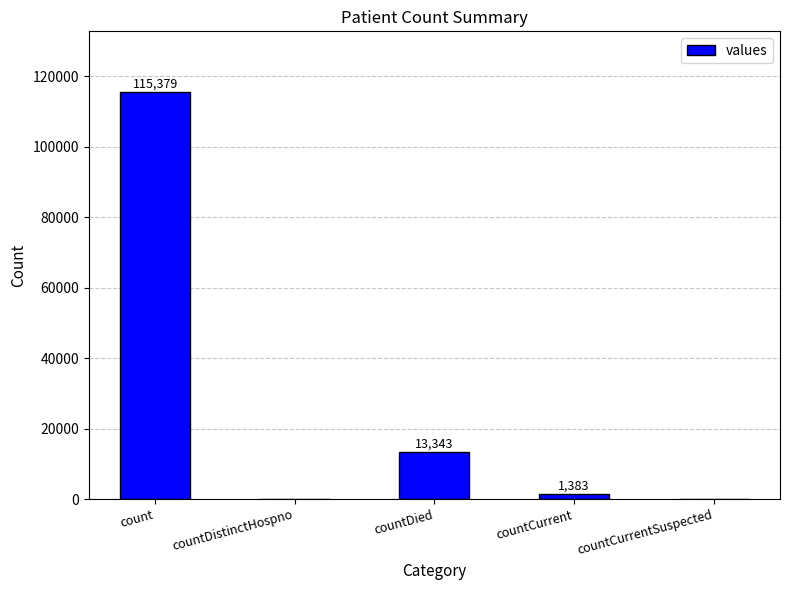

At which label does the data first exceed 1383?

count